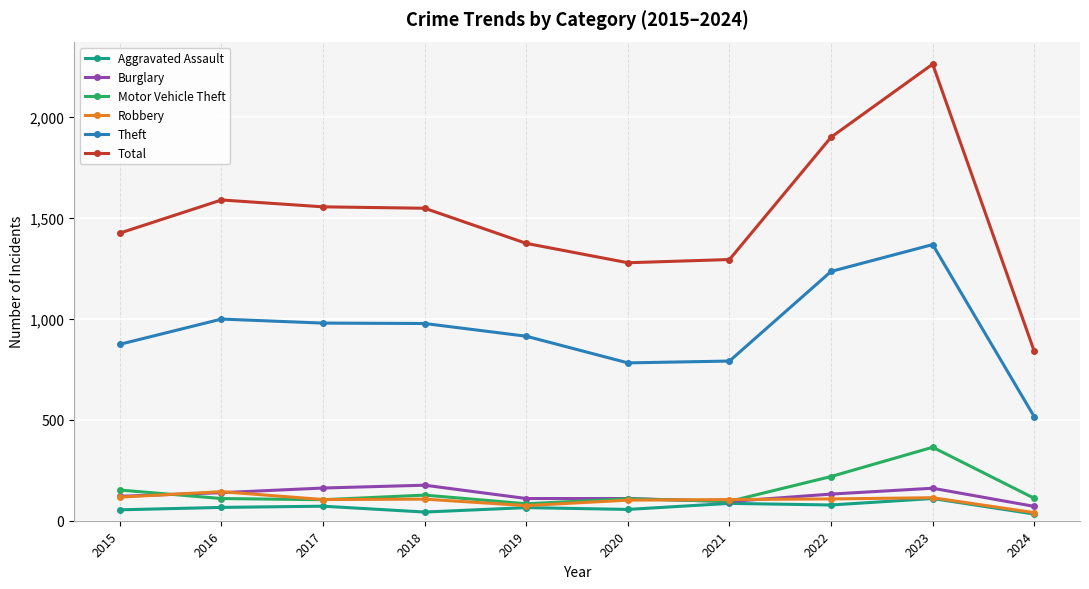

What is the total value across all series at 2018?

2978